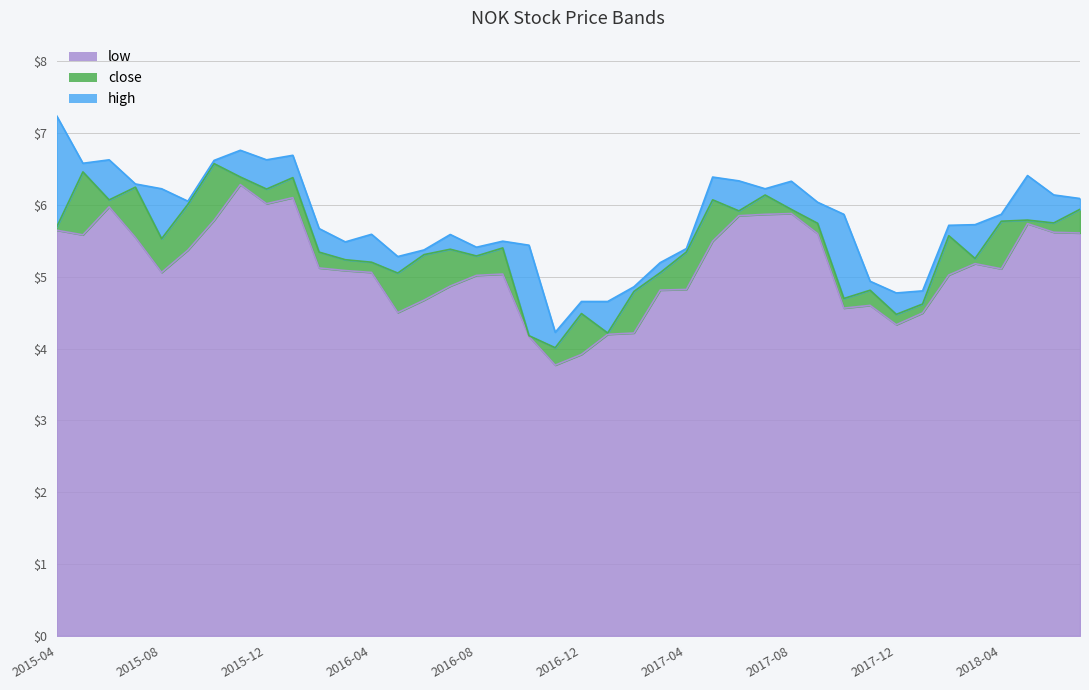

Does the chart display data point markers on the line(s)?

No